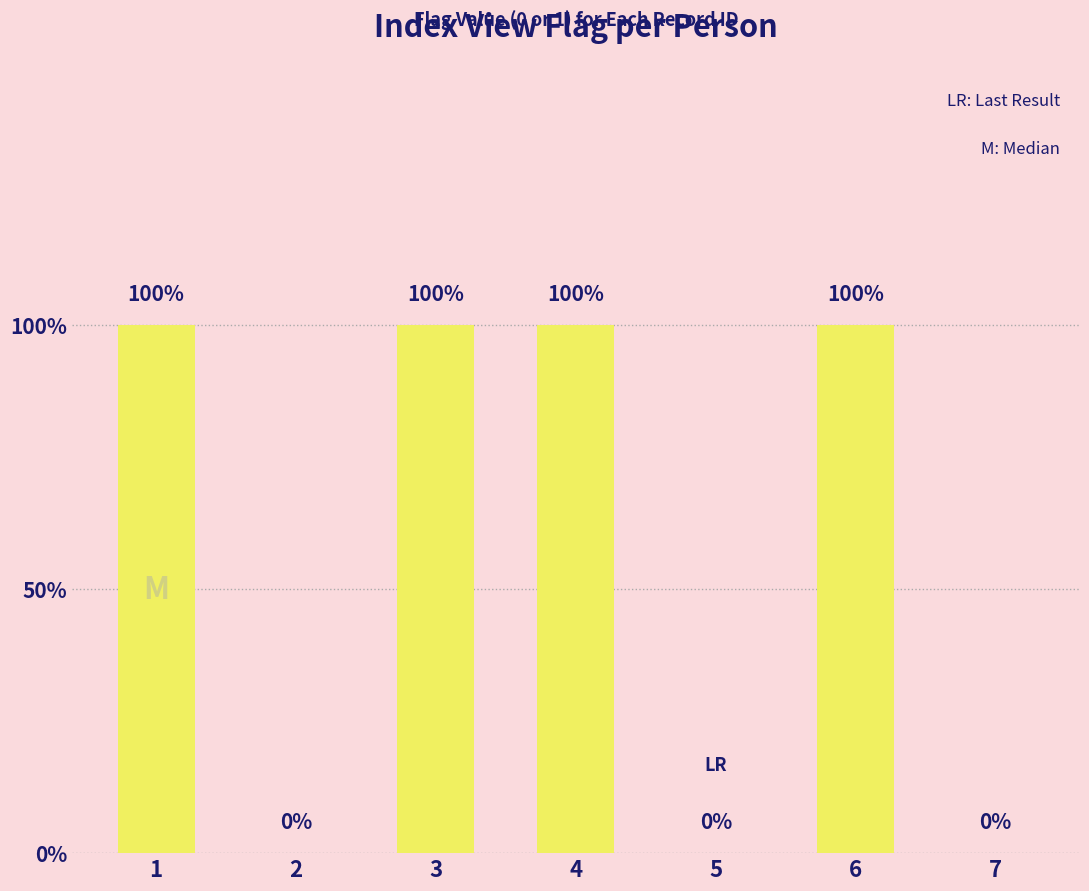

Between 2 and 5, which is larger?

2